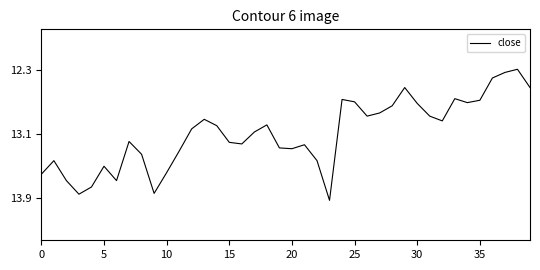

What is the difference between the maximum and minimum values?

1.6